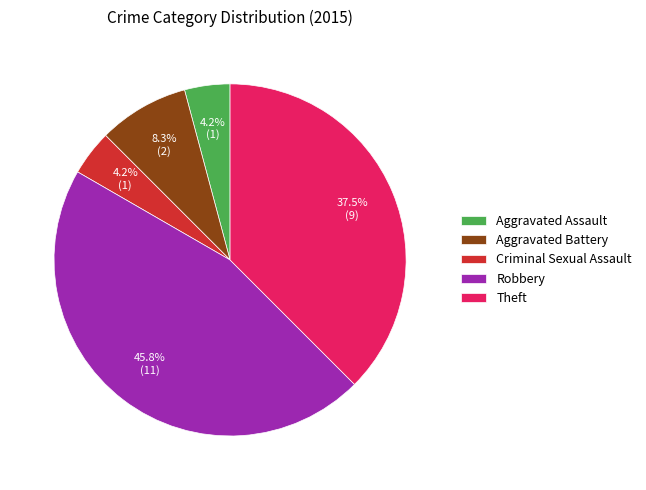

The Robbery slice represents 46% of the pie. True or false?

True